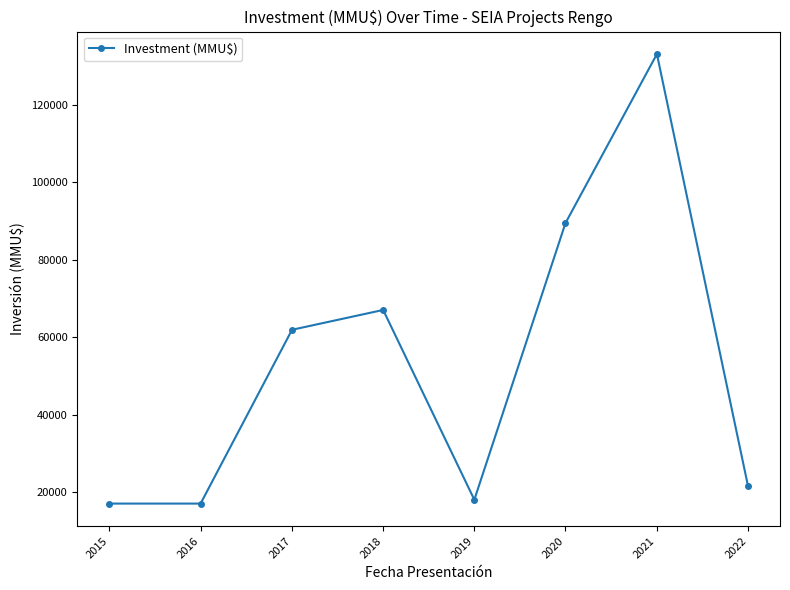

What is the sum of all values?

425105